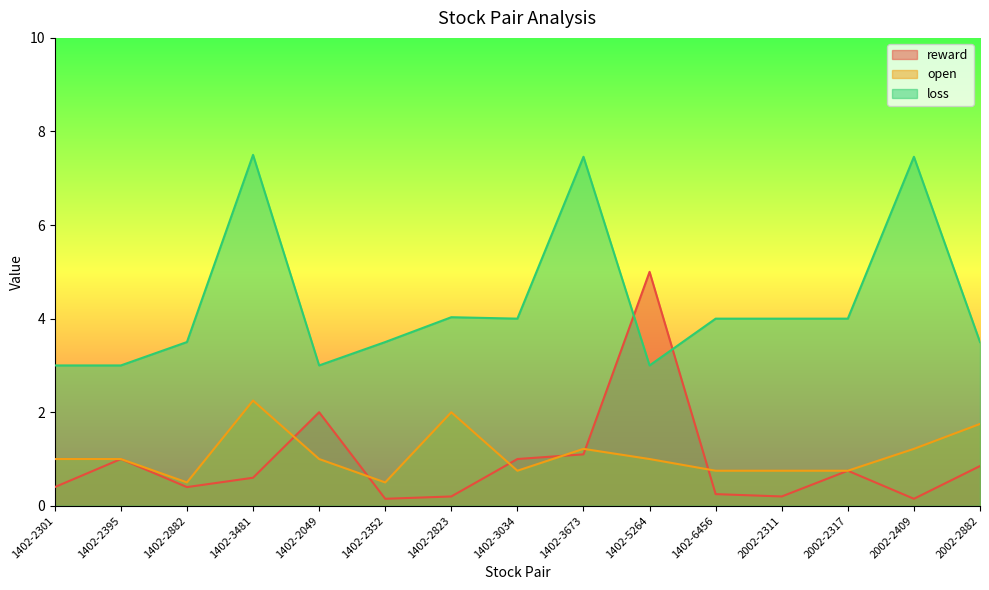

Which has a higher value, 2002-2317 or 2002-2311?

2002-2317